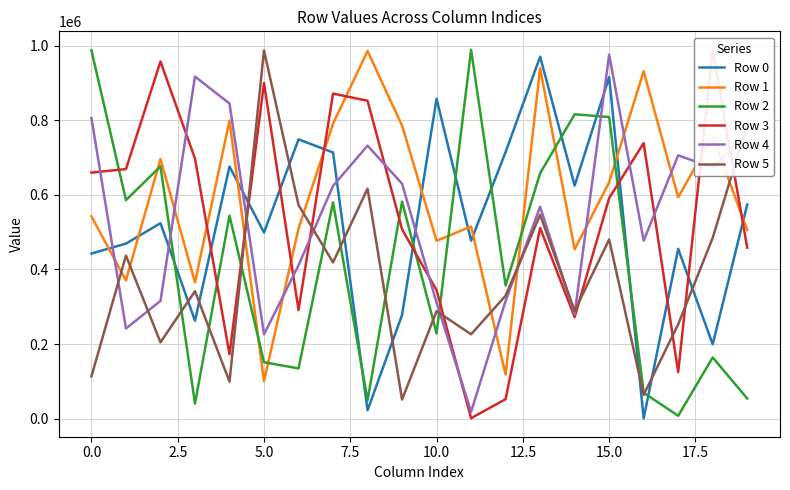

At 11, list the series in order from smallest to largest.

Row 3, Row 4, Row 5, Row 0, Row 1, Row 2